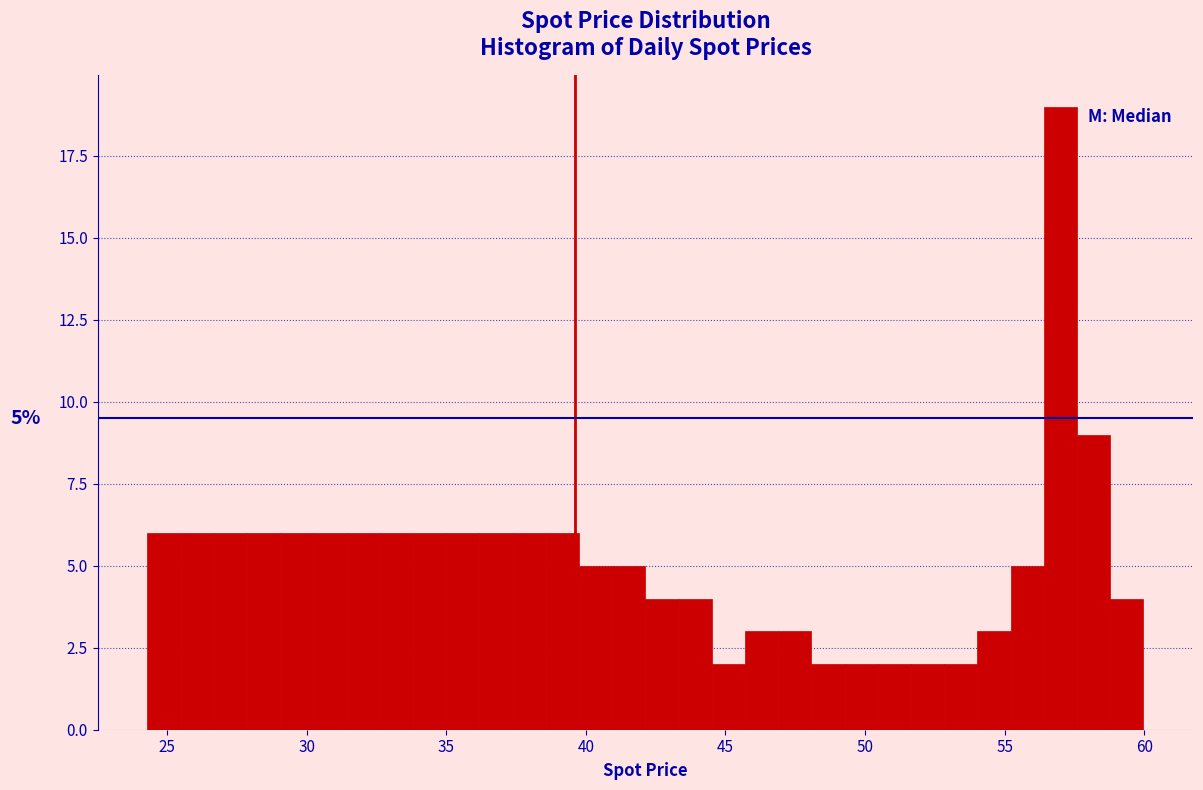

Around what value on the x-axis is the tallest bar? Give the approximate position of its centre, as read against the axis.

57.0